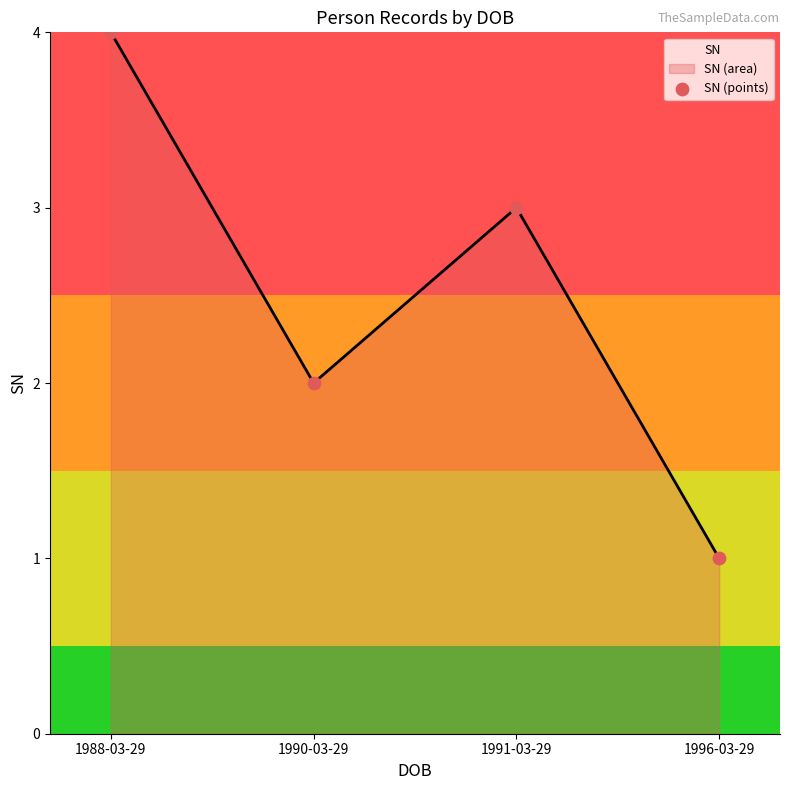

What is the change in value from 1988-03-29 to 1996-03-29?

-3